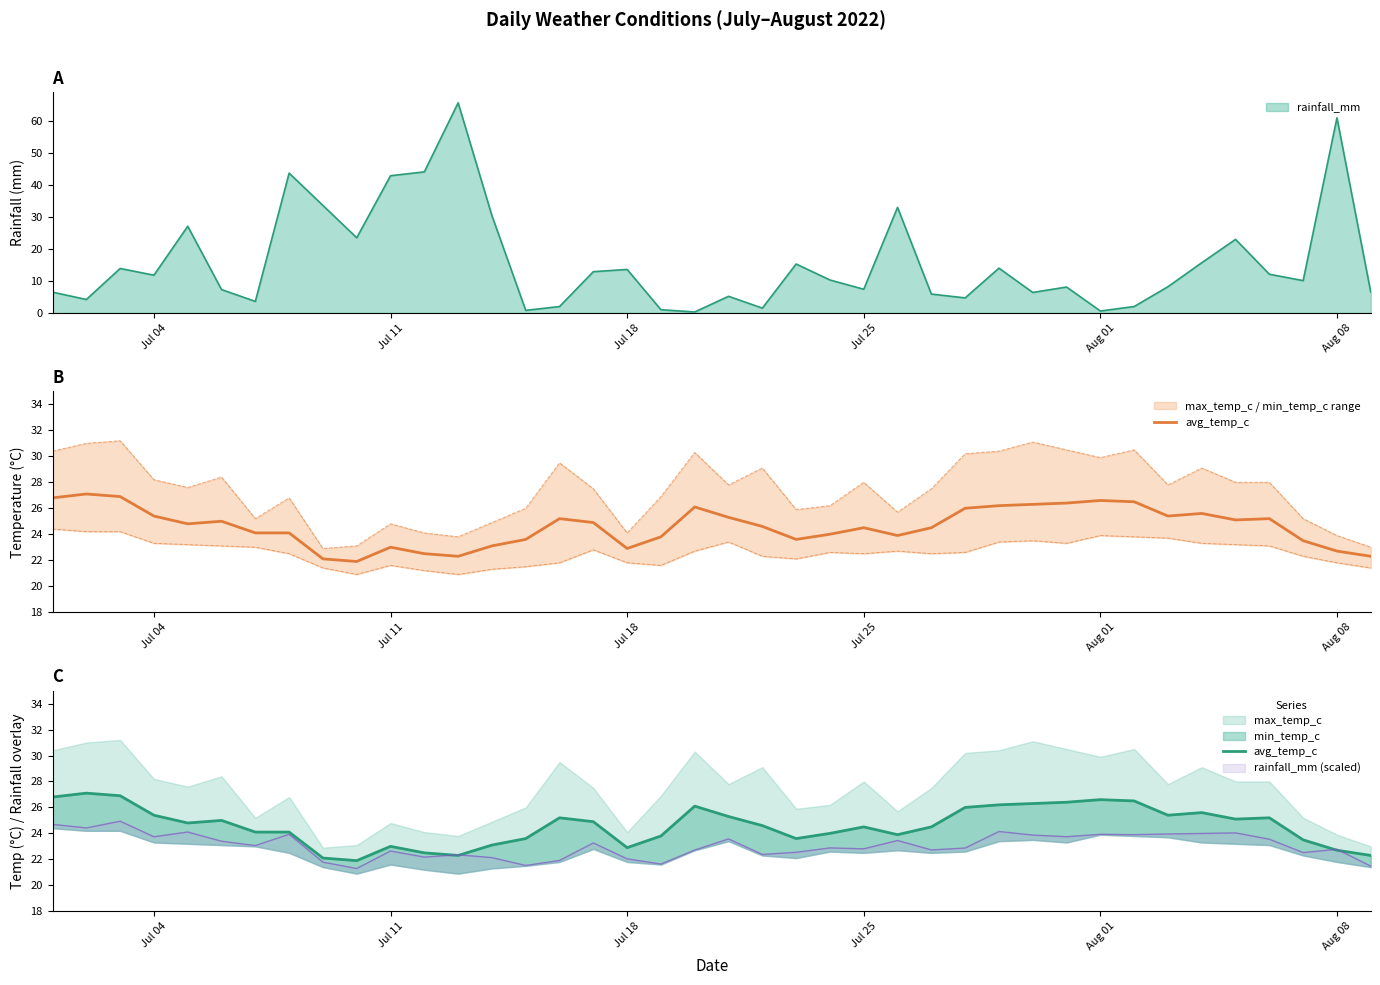

Does the chart display data point markers on the line(s)?

No